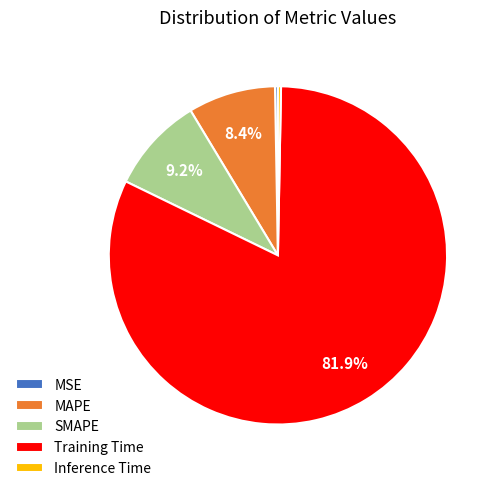

To the nearest percent, what portion does Training Time represent?

82%